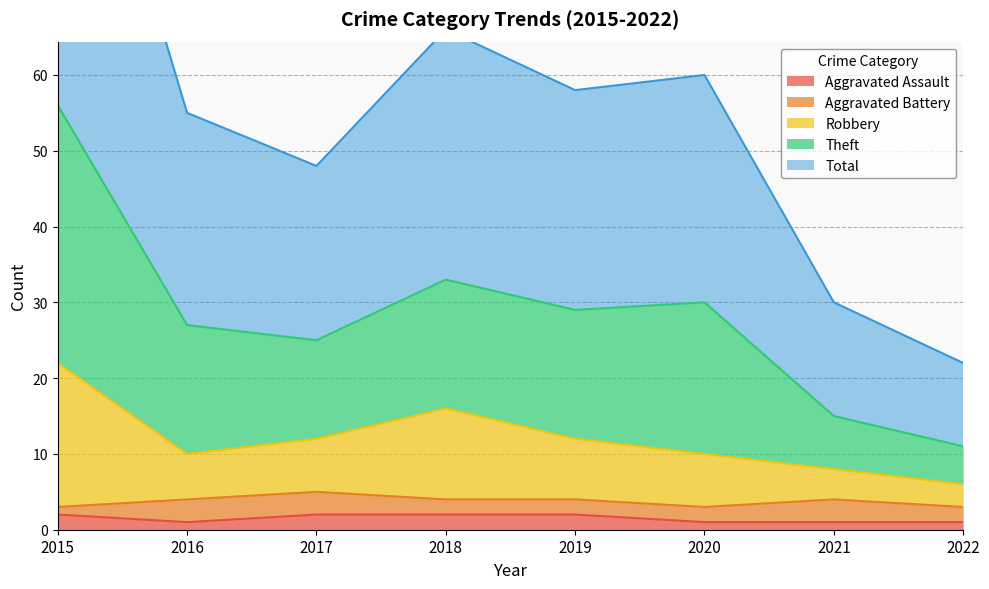

What is the difference between the maximum and second lowest values in the Total series?

41